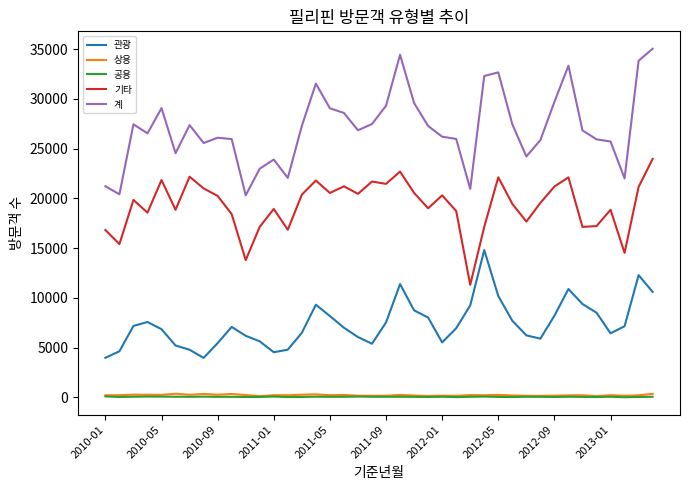

Which series has the largest total across all categories?

계